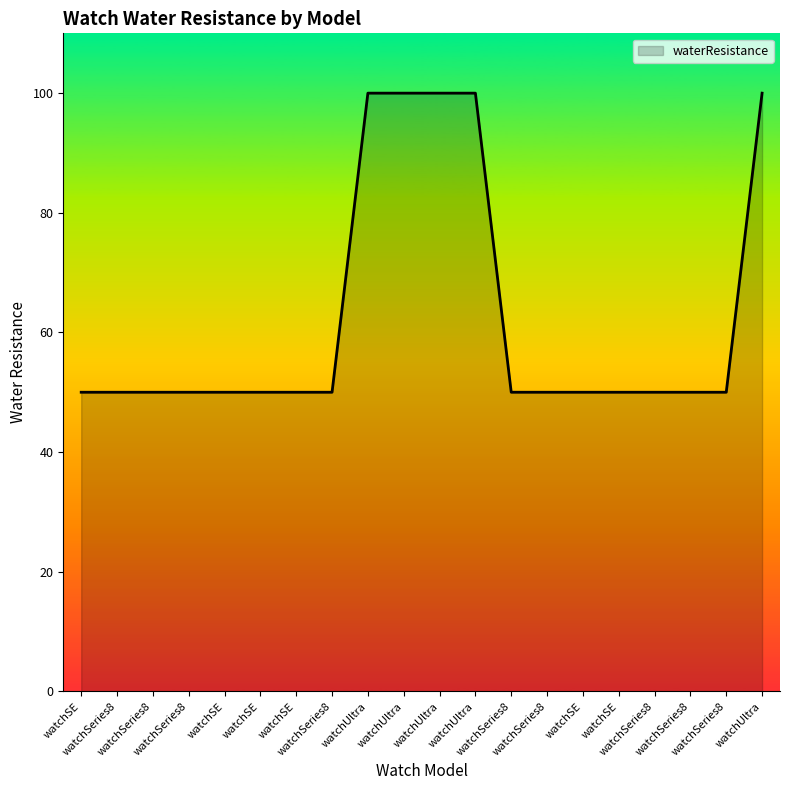

What is the label of the 14th point from the left?

watchSeries8